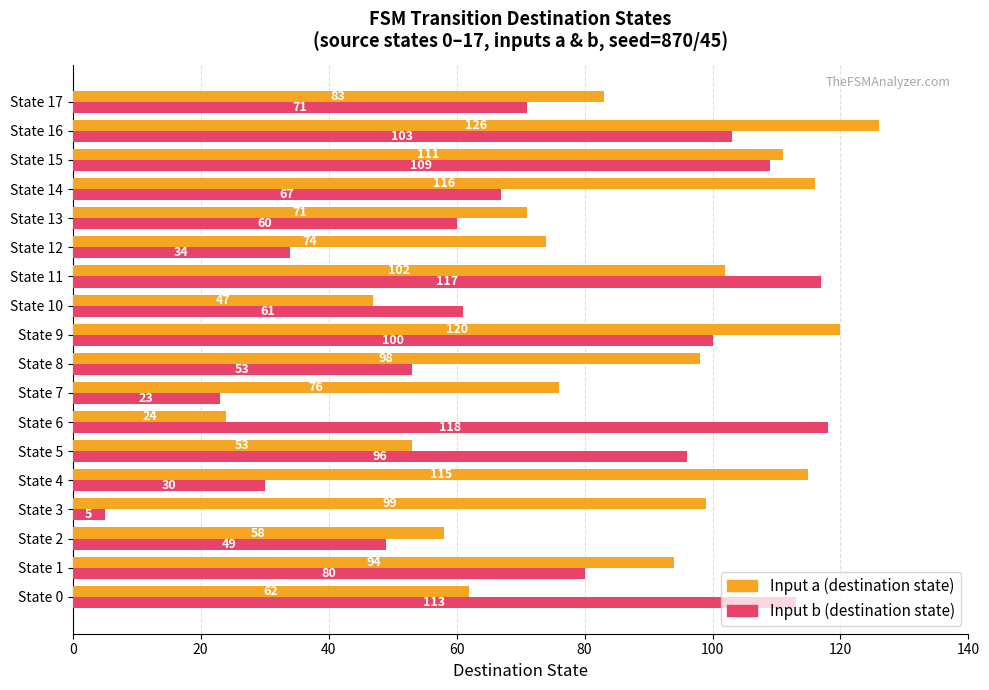

What is the difference between the maximum and minimum values in the Input a (destination state) series?

102